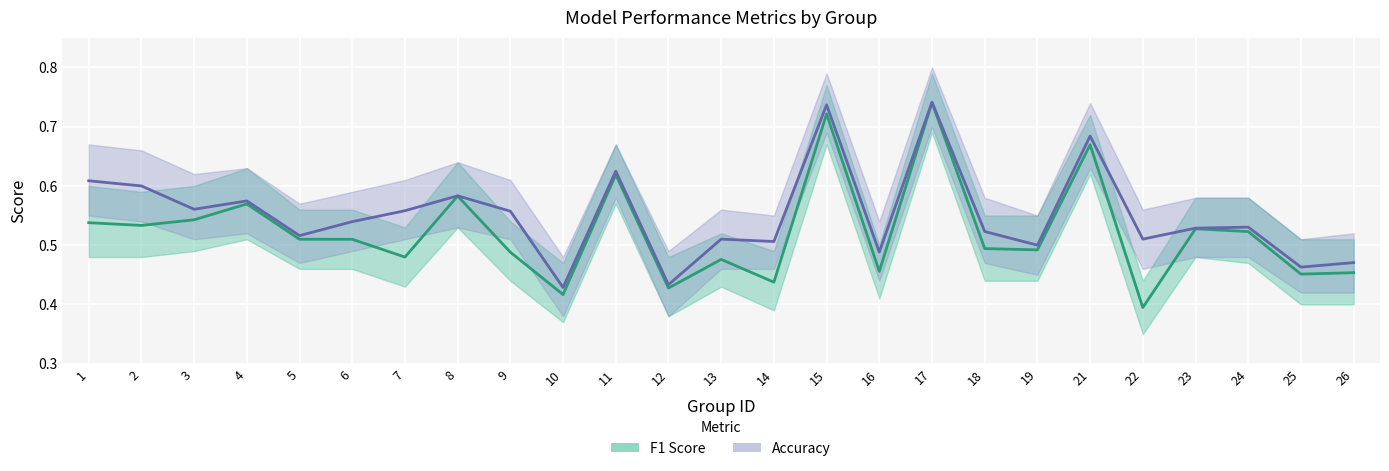

What is the difference between the maximum and minimum values in the f1 series?

0.3